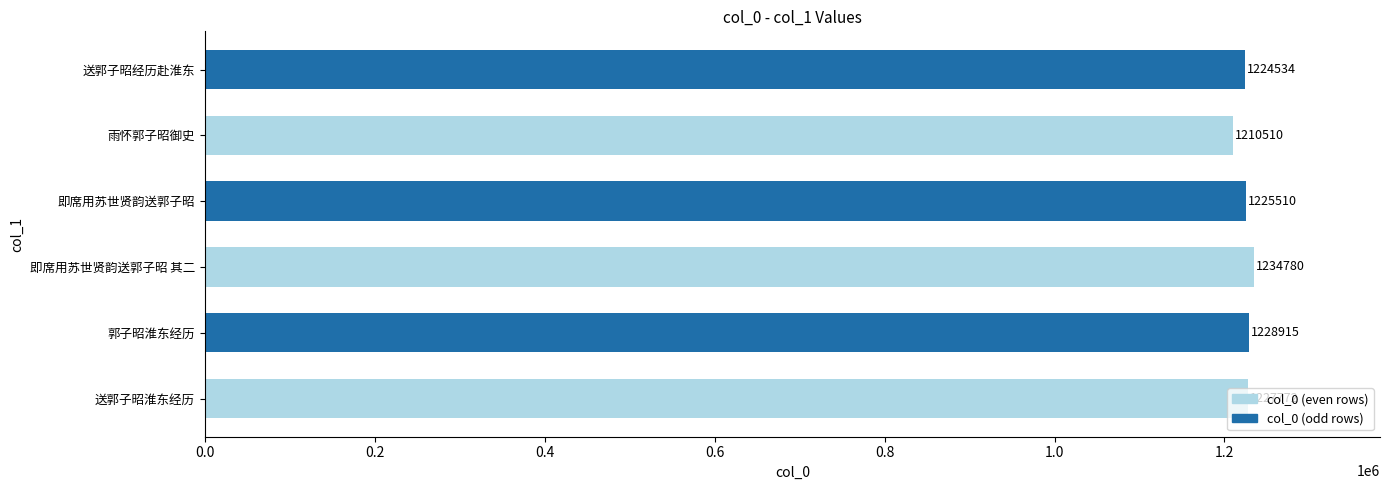

Which category has the lowest value across all series?

雨怀郭子昭御史